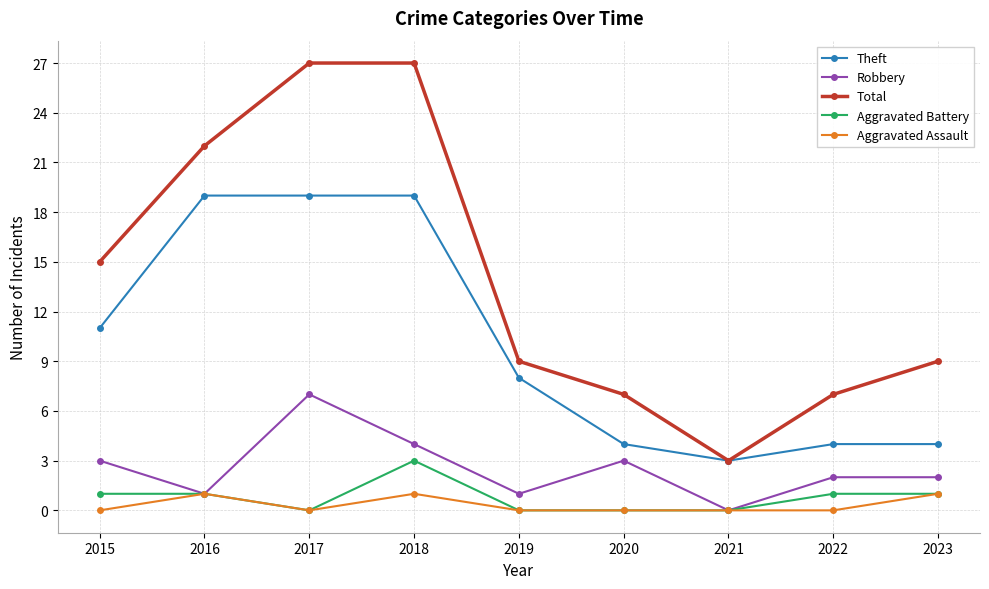

The value of Theft at 2018 is 11. True or false?

False